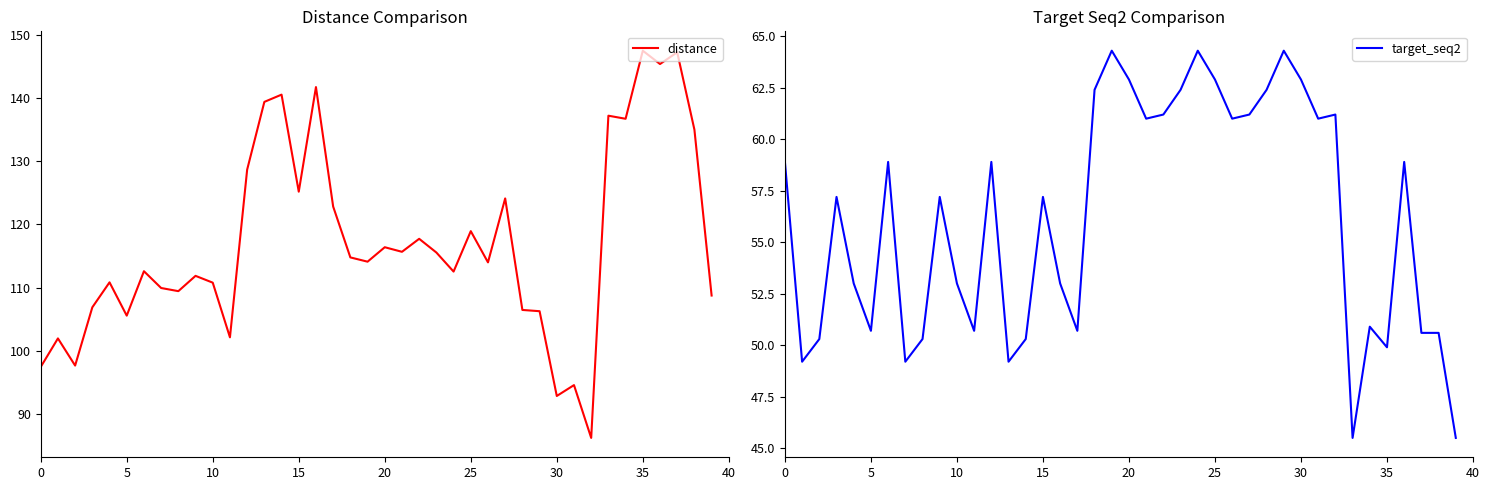

True or false: target_seq2 and distance cross at least once.

False